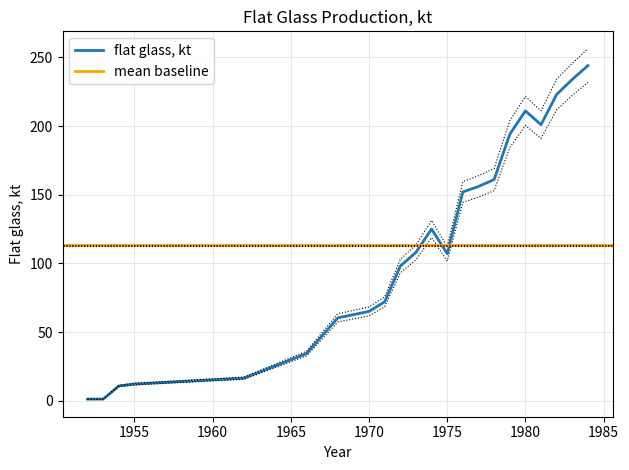

Reading right to left, transcribe all the data shown in this chart.

1984=244.0	1983=234.0	1982=223.0	1981=201.0	1980=211.0	1979=194.0	1978=161.0	1977=156.0	1976=152.0	1975=107.0	1974=125.0	1973=108.0	1972=98.0	1971=72.0	1970=65.0	1968=60.3	1966=34.3	1962=16.4	1955=12.1	1954=10.7	1953=1.1	1952=1.1